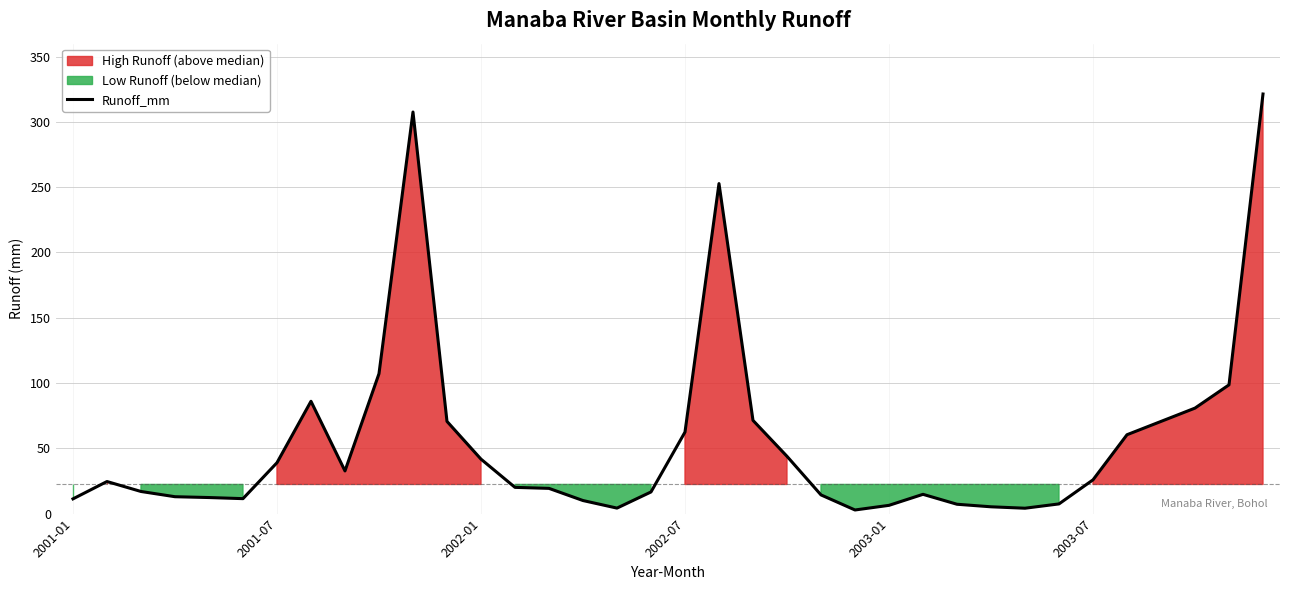

Read the value at 31.

60.4